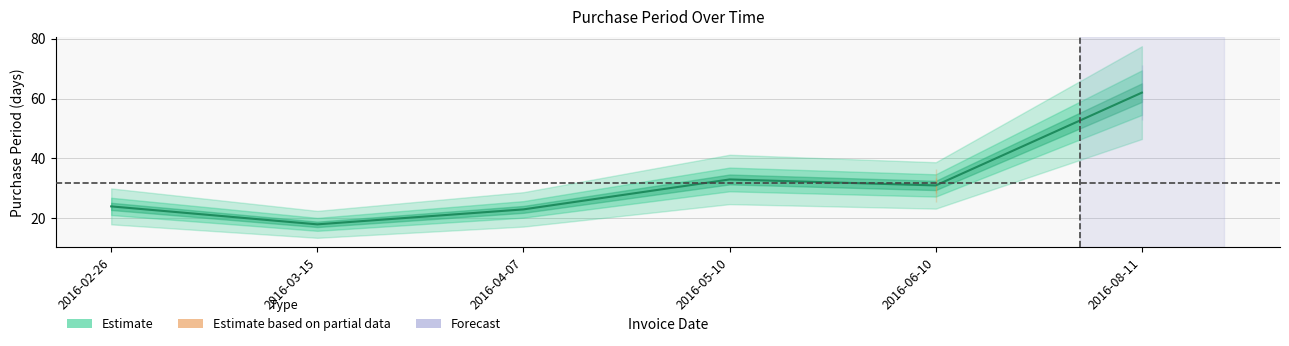

What position from the left is 2016-02-26?

1